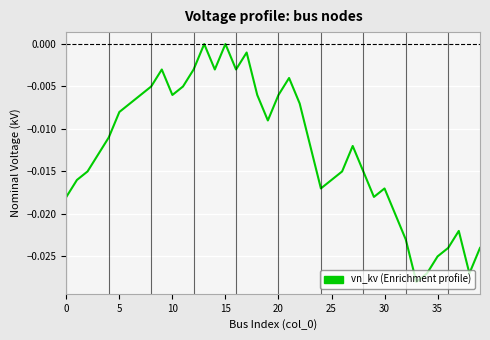

True or false: the data has more than 2 interior local peaks.

True